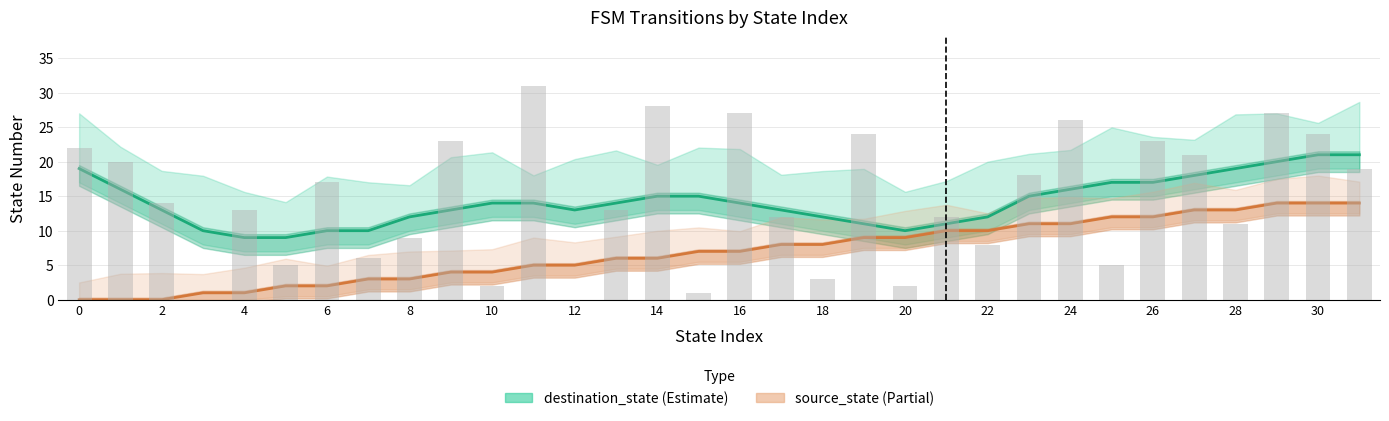

The destination_state series shows 29 at 26. True or false?

False